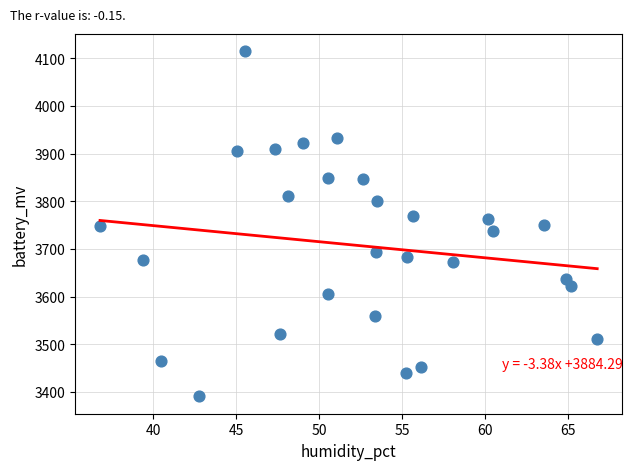

What is the range of Y values (max minus min)?

724